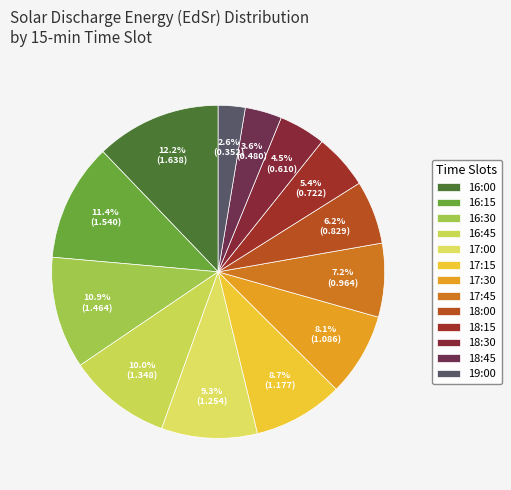

What is the change in value from 16:45 to 18:30?

-0.7